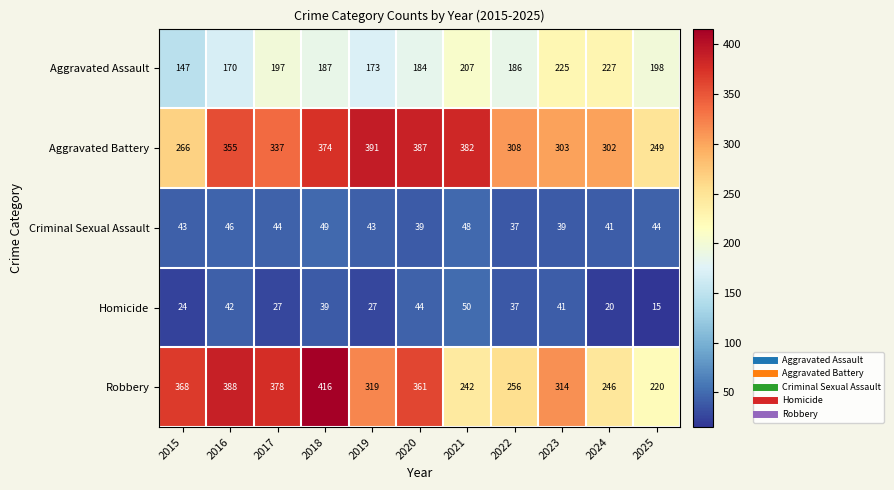

Which series changed the most between 2018 and 2021?

Robbery